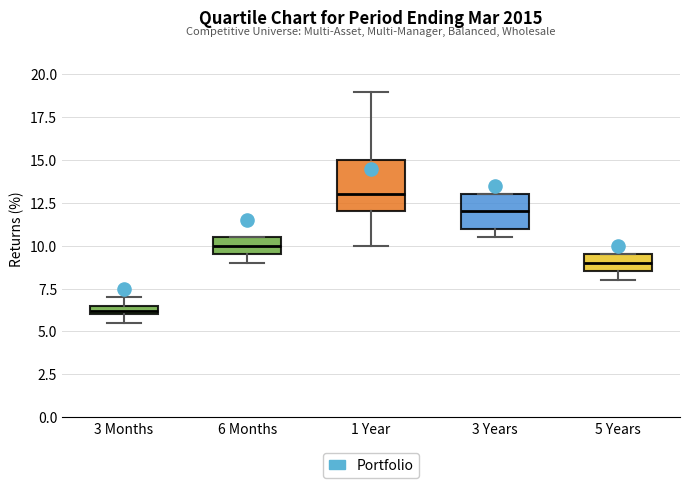

Which box's median line is the lowest?

3 Months